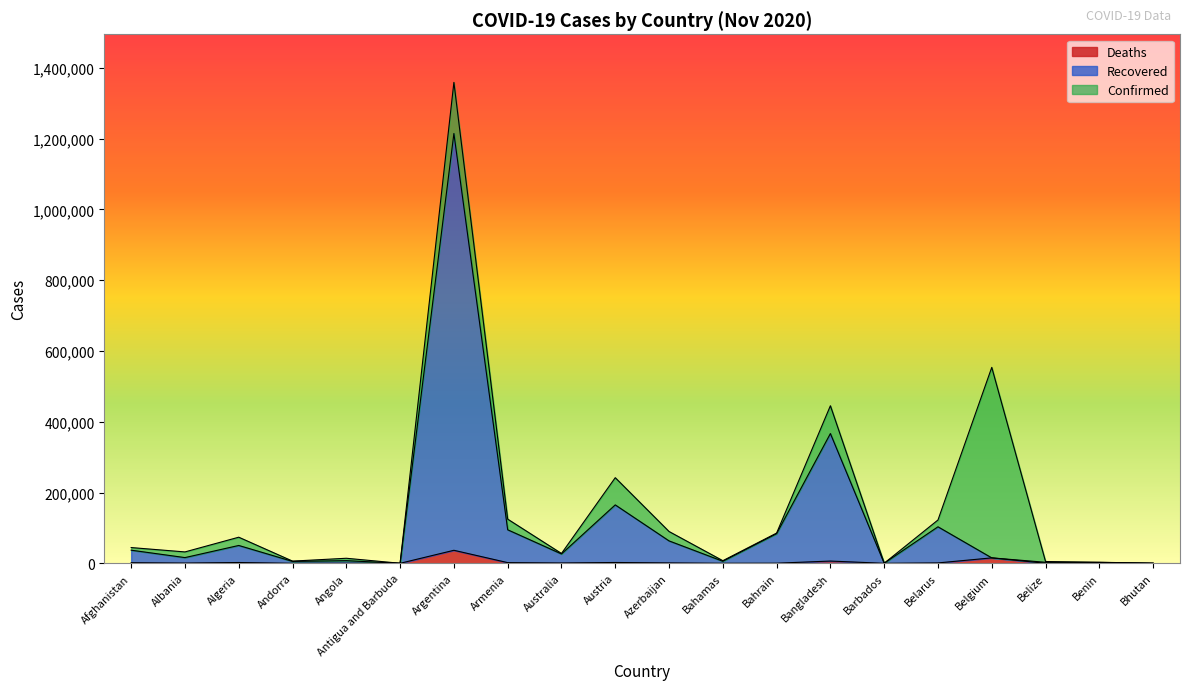

Where does the Deaths series first go above 907?

Afghanistan